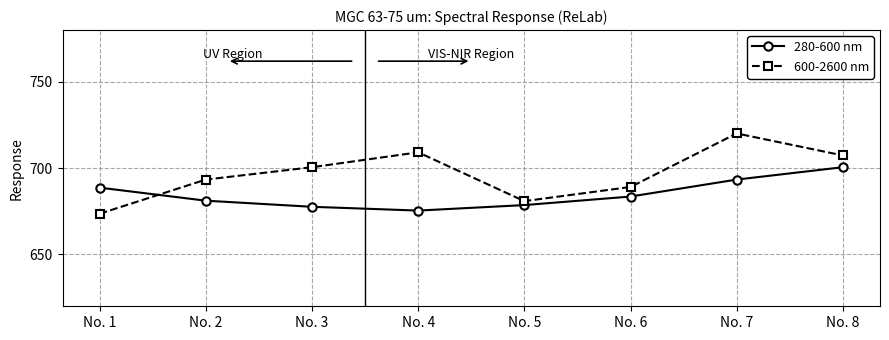

What is the maximum value shown in the chart?

720.1